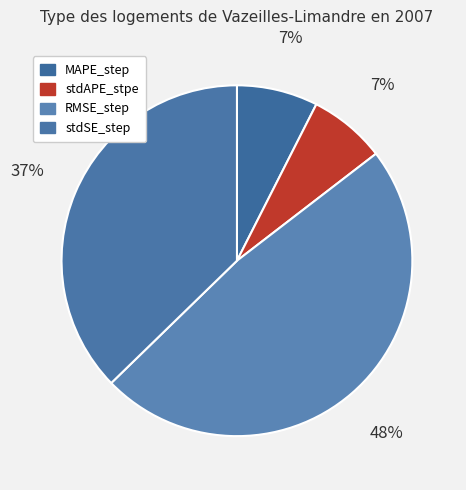

How many segments does this pie chart have?

4